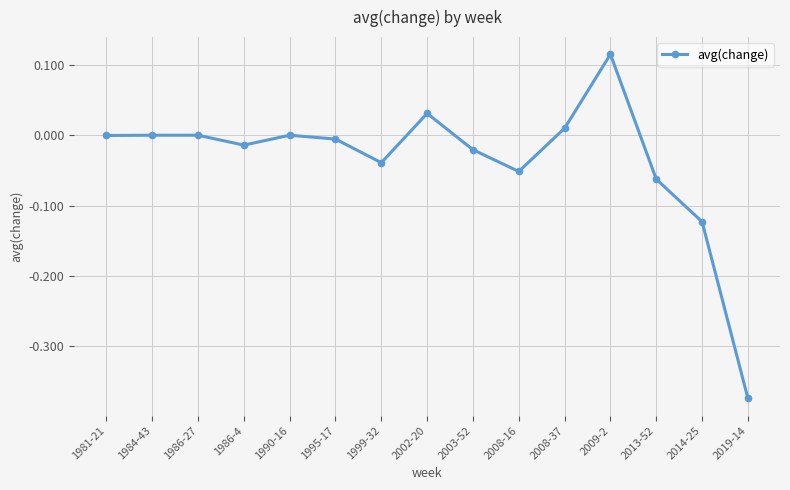

True or false: the data shows -0.2 at 2014-25.

False